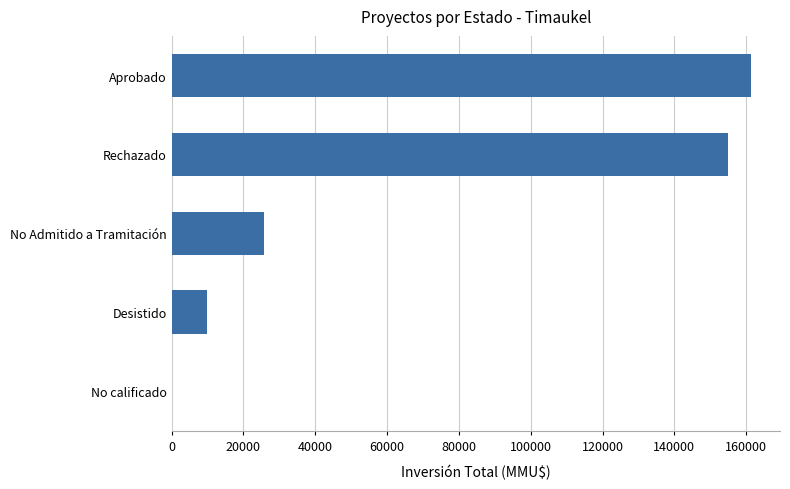

What is the maximum value shown in the chart?

161361